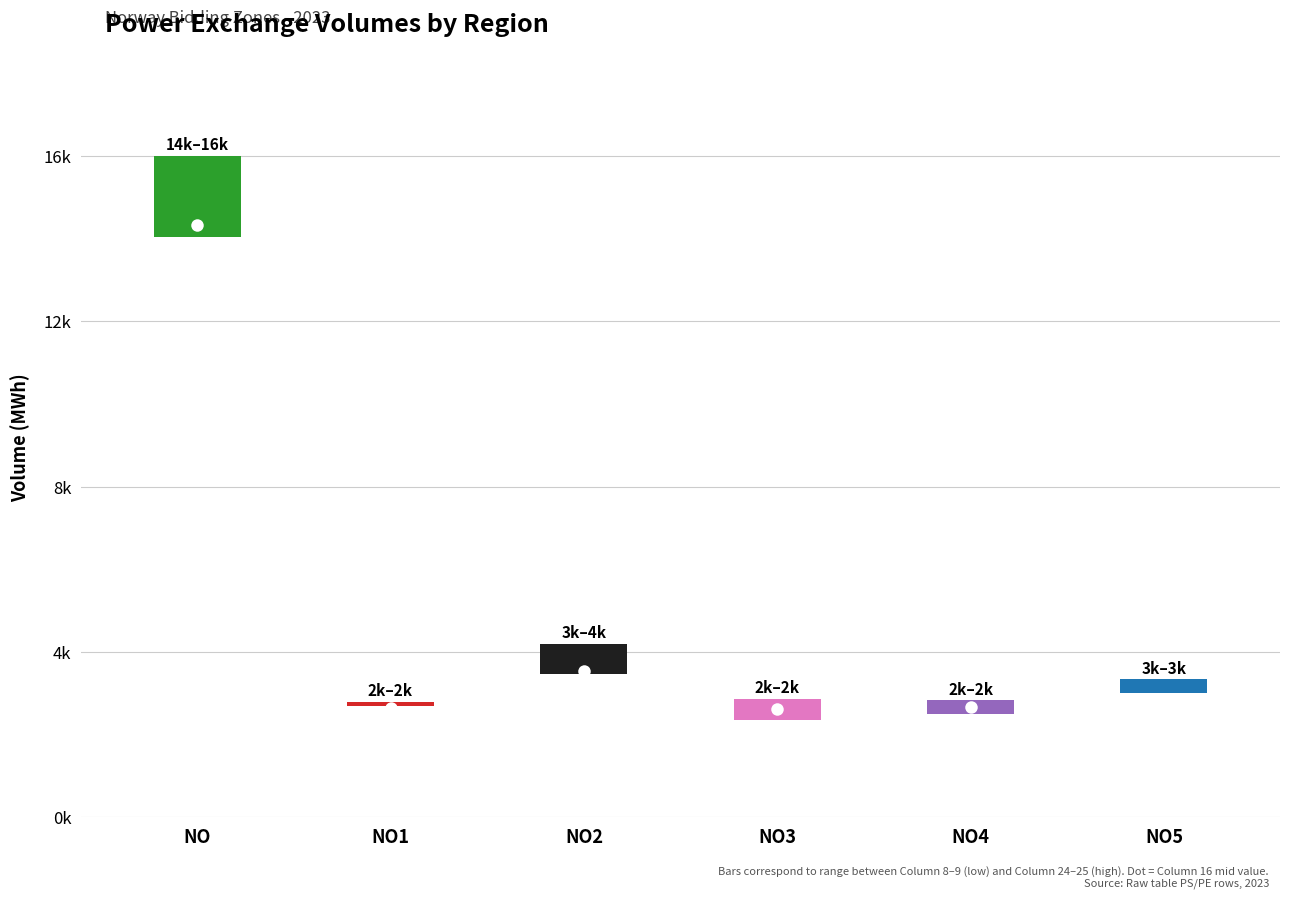

How many interior local peaks does the col24 series have?

1